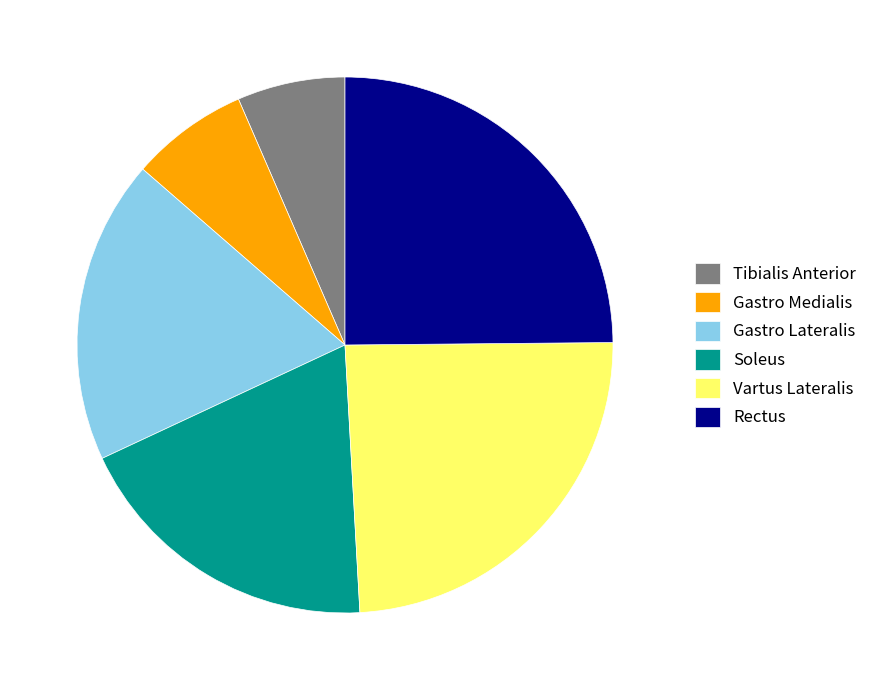

Does Soleus account for over 50% of the chart?

No